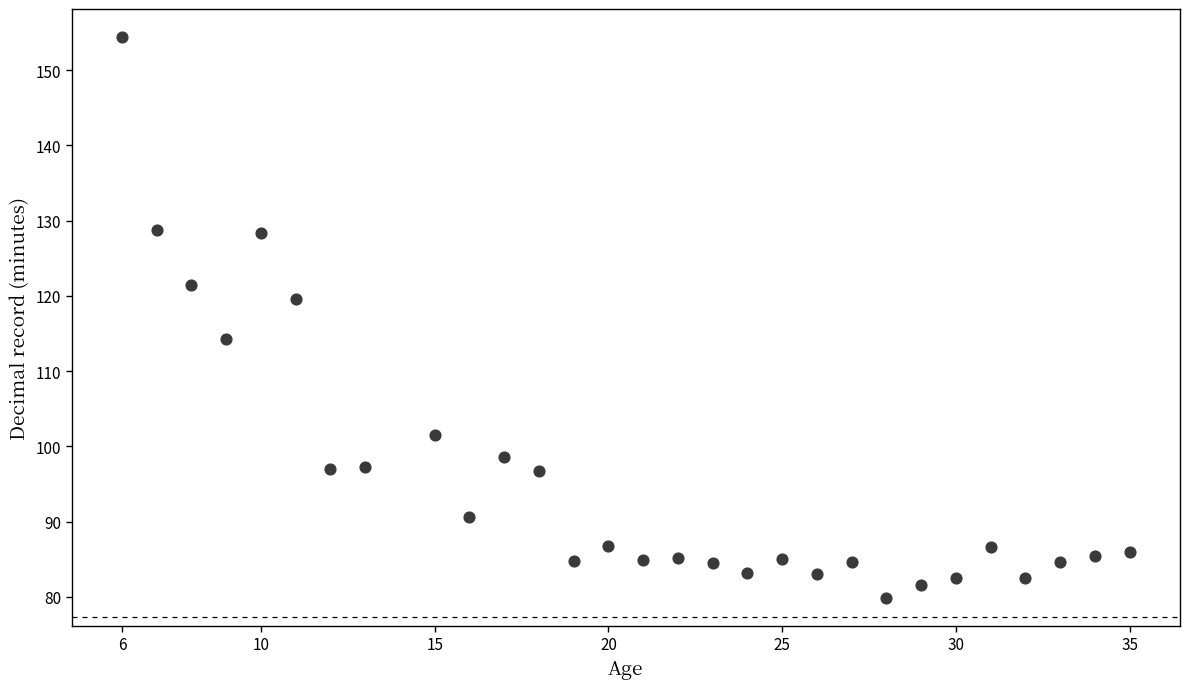

What is the range of Y values (max minus min)?

74.5